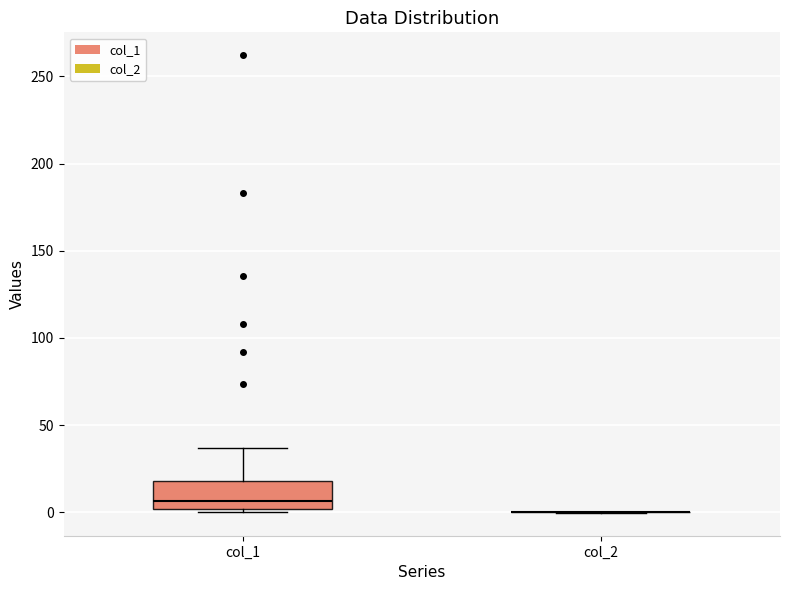

Reading left to right, read every box against the y-axis: the position of its median line, the range the box covers, and the ends of its whiskers. The values are not printed on the chart, so give them approximately, as read against the axis.

col_1: median 5, box 0 to 20, whiskers 0 (just below the box's lower edge) to 35
col_2: box collapsed to a line at 0, whiskers 0 to 0